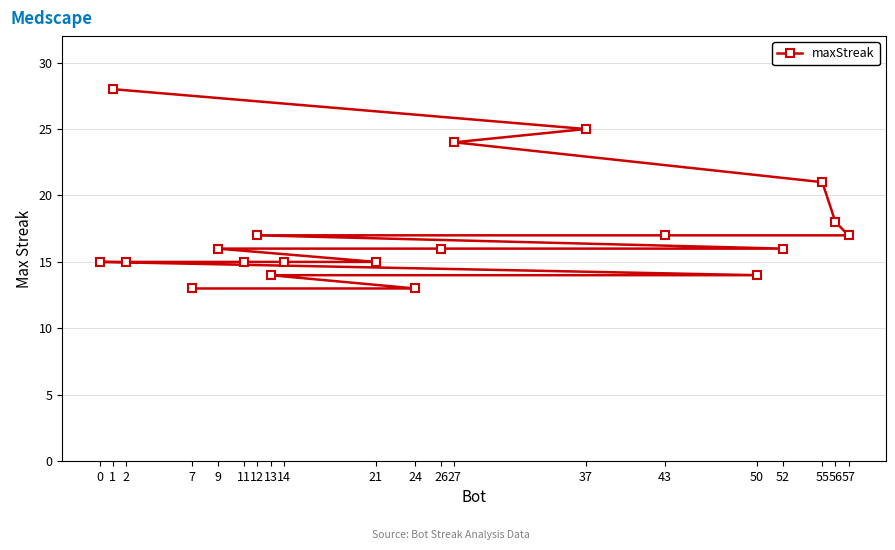

Where does the data first go above 16?

1